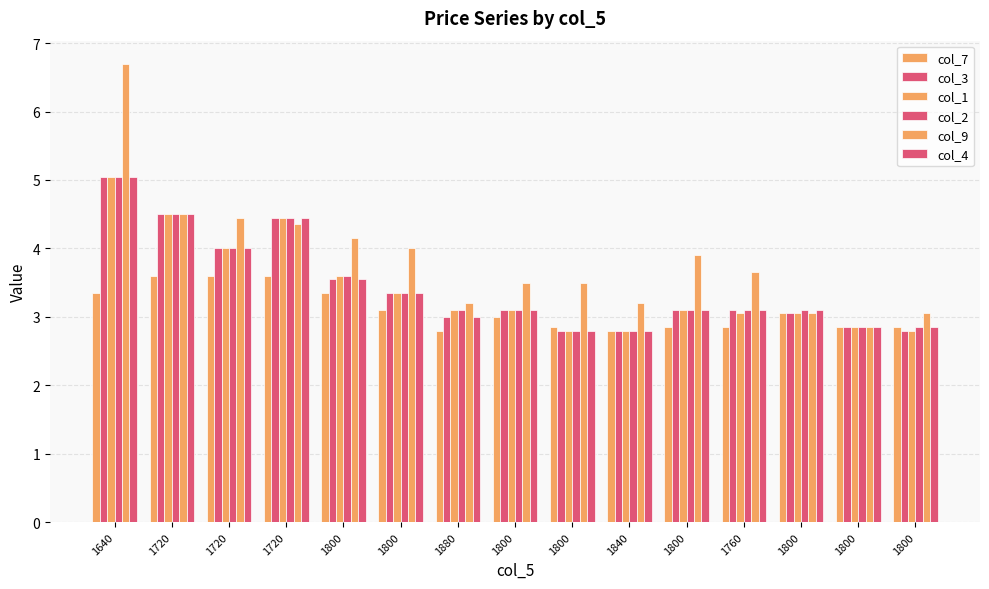

Which series changed the most between 1720 and 1840?

col_9